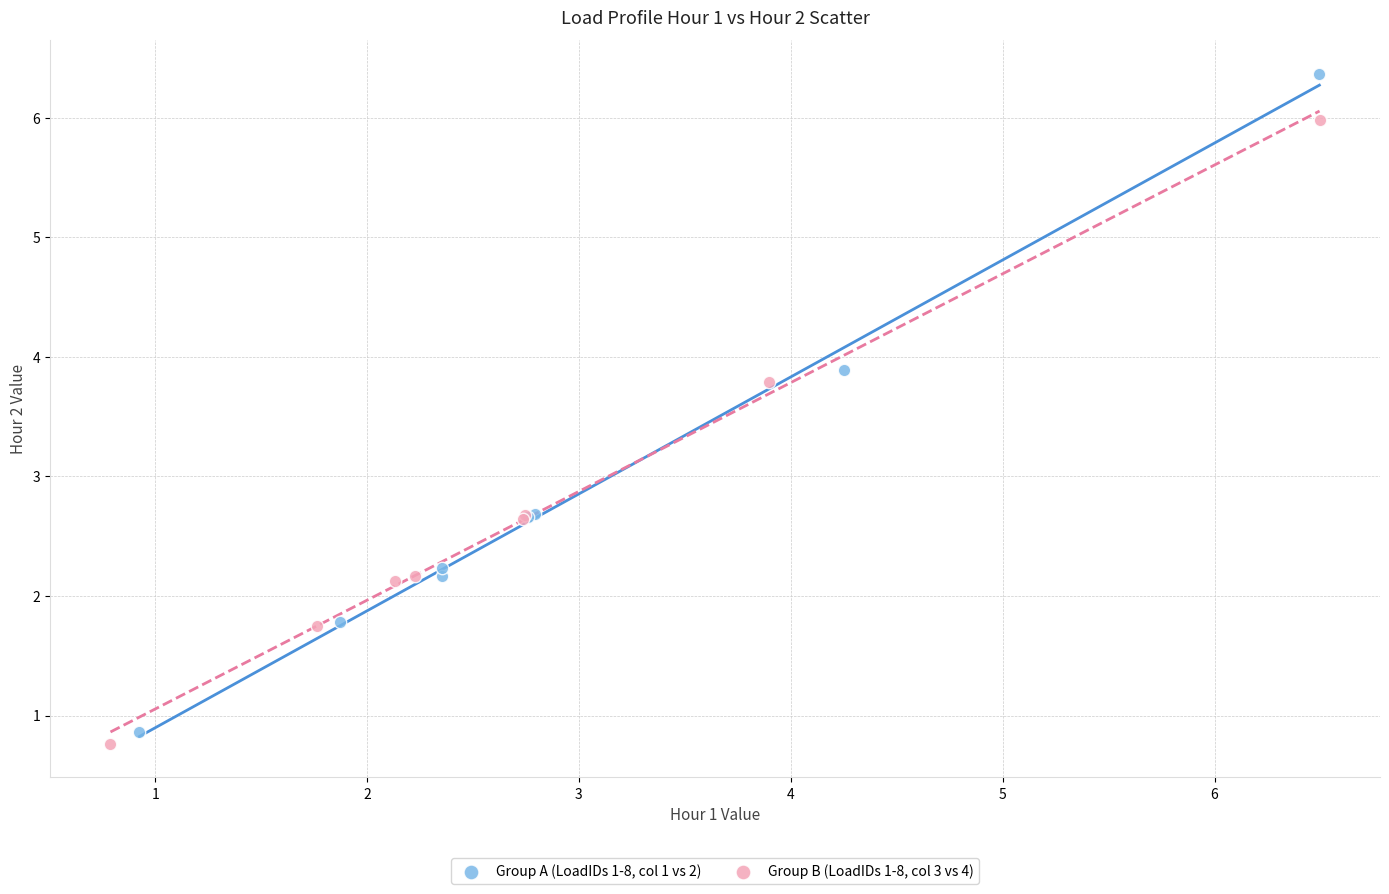

Which series has the largest Y range (max minus min)?

Group A (LoadIDs 1-8, col 1 vs 2)